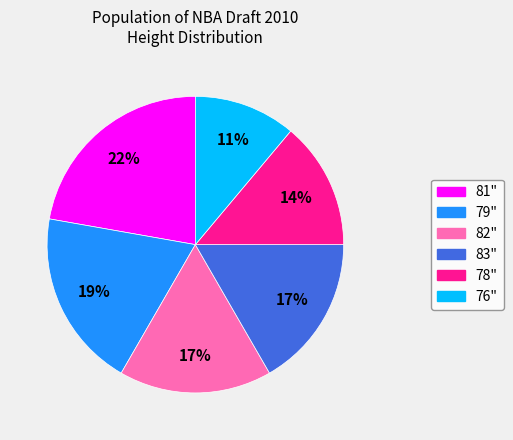

Is there a majority slice in this chart?

No